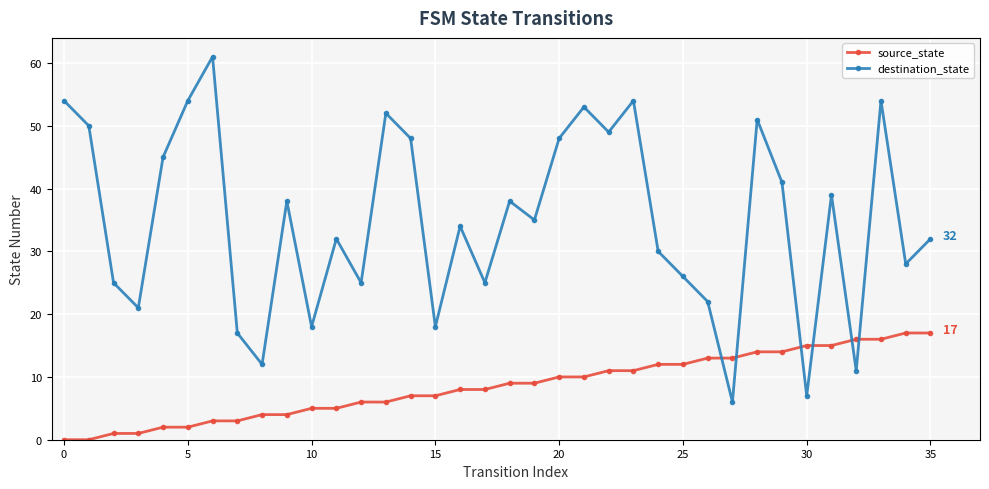

Rank the series by their maximum value, from highest to lowest.

destination_state, source_state